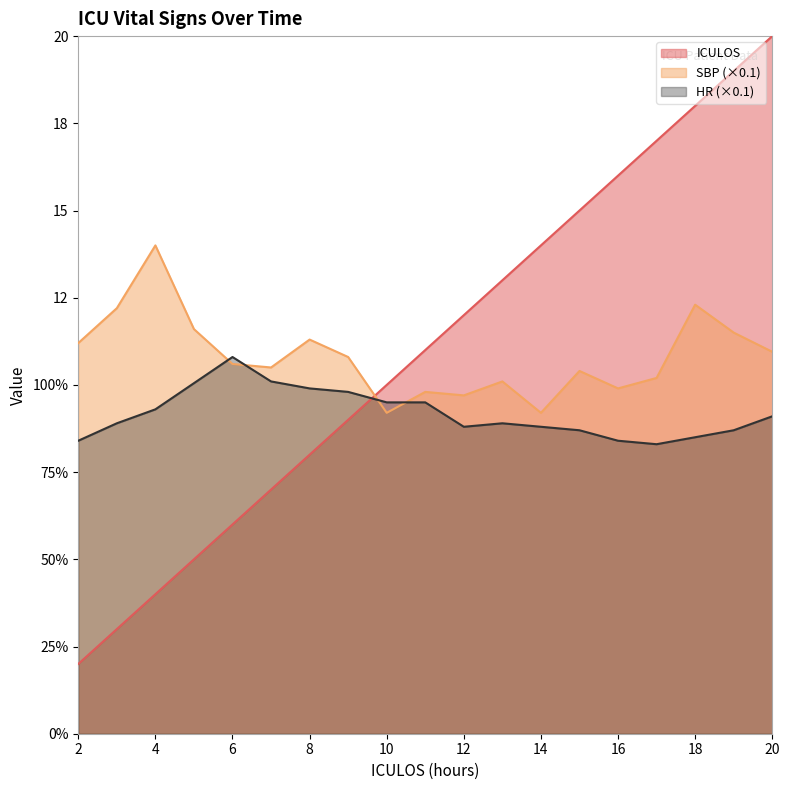

Reading left to right, extract all data points from this chart.

ICULOS: 2.0	3.0	4.0	5.0	6.0	7.0	8.0	9.0	10.0	11.0	12.0	13.0	14.0	15.0	16.0	17.0	18.0	19.0	20.0
SBP: 11.2	12.2	14.0	11.6	10.6	10.5	11.3	10.8	9.2	9.8	9.7	10.1	9.2	10.4	9.9	10.2	12.3	11.5	10.9
HR: 8.4	8.9	9.3	10.1	10.8	10.1	9.9	9.8	9.5	9.5	8.8	8.9	8.8	8.7	8.4	8.3	8.5	8.7	9.1